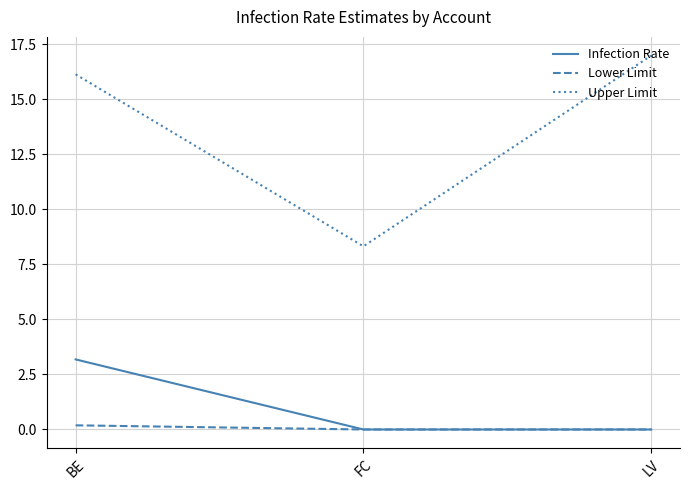

What is the sum of all Lower Limit values?

0.2